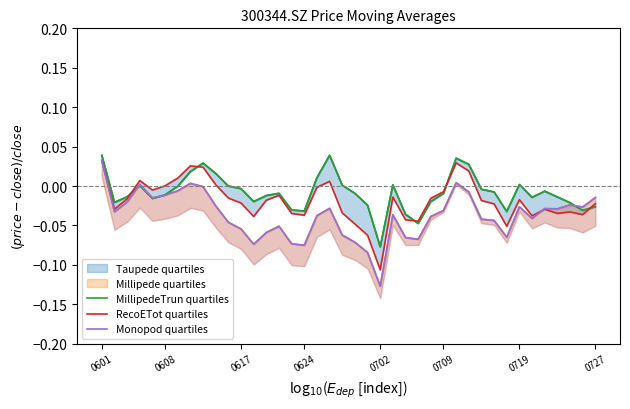

Which series has the largest total across all categories?

MillipedeTrun quartiles